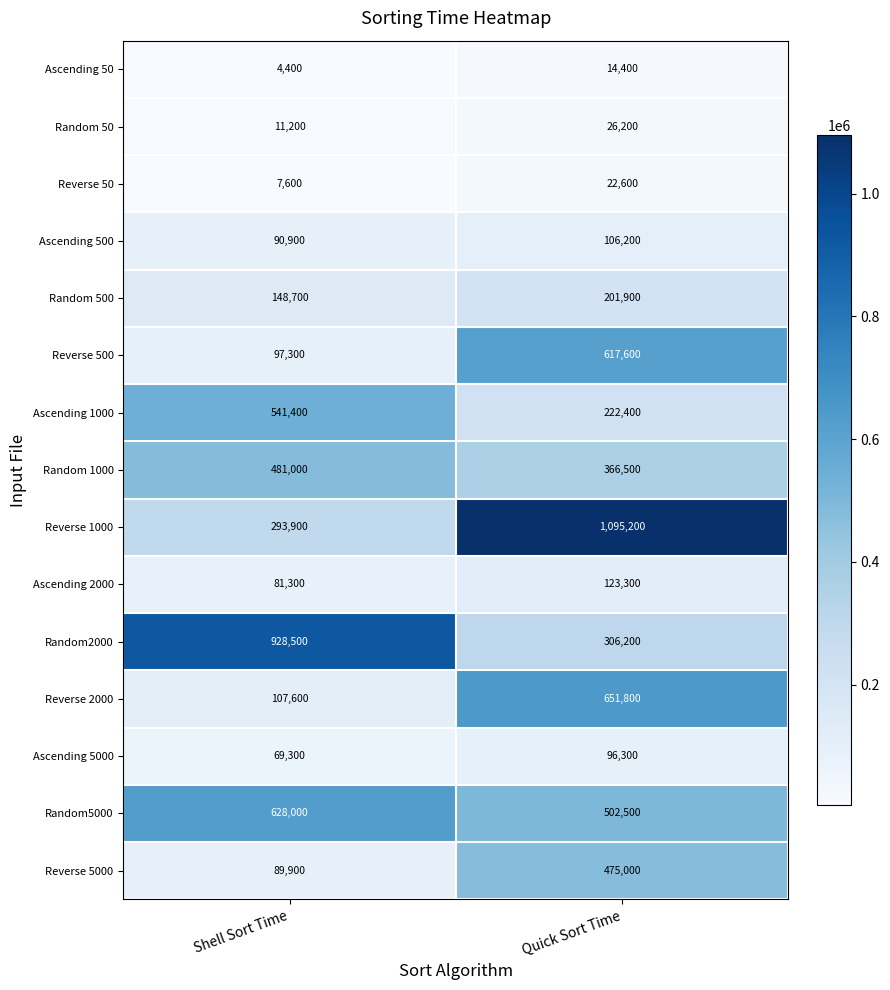

Which category has the lowest value across all series?

Shell Sort Time